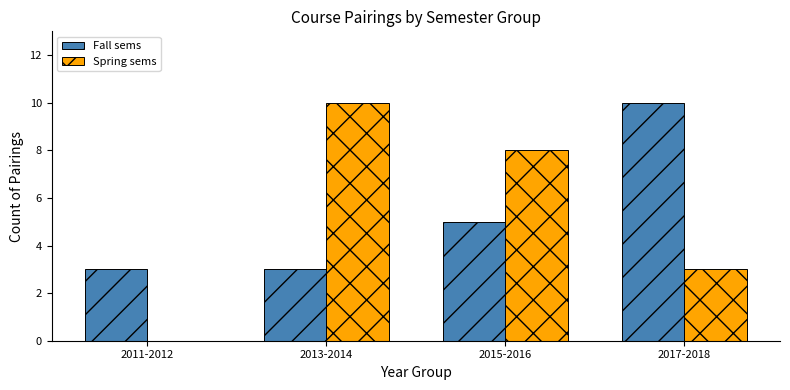

Is it true that Spring sems equals 3 at 2017-2018?

True